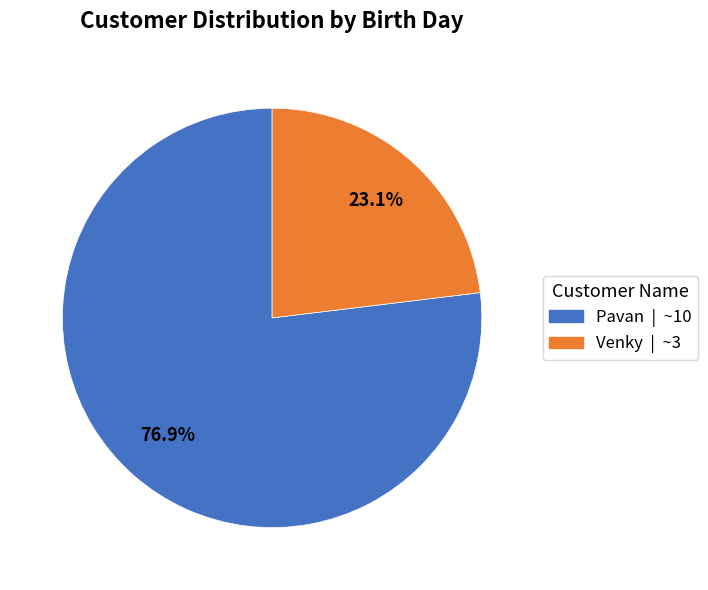

Approximately how many times larger is the value at Pavan compared to Venky?

3.3